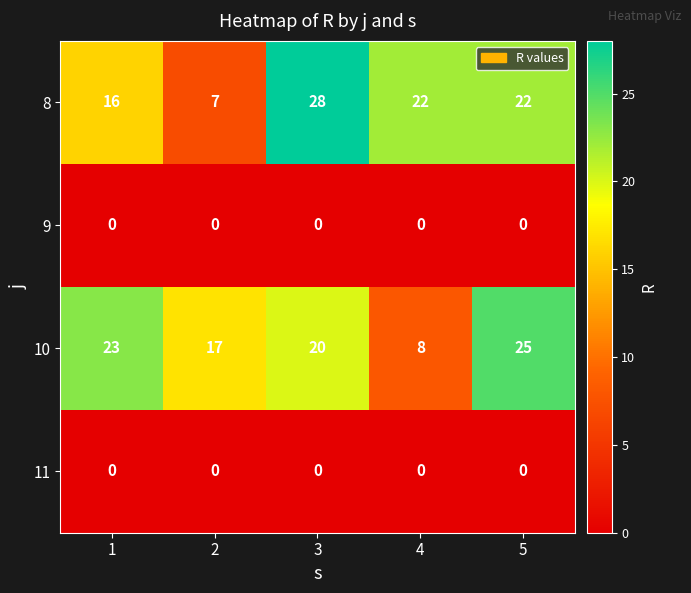

How many 8 values are between 16 and 22?

3